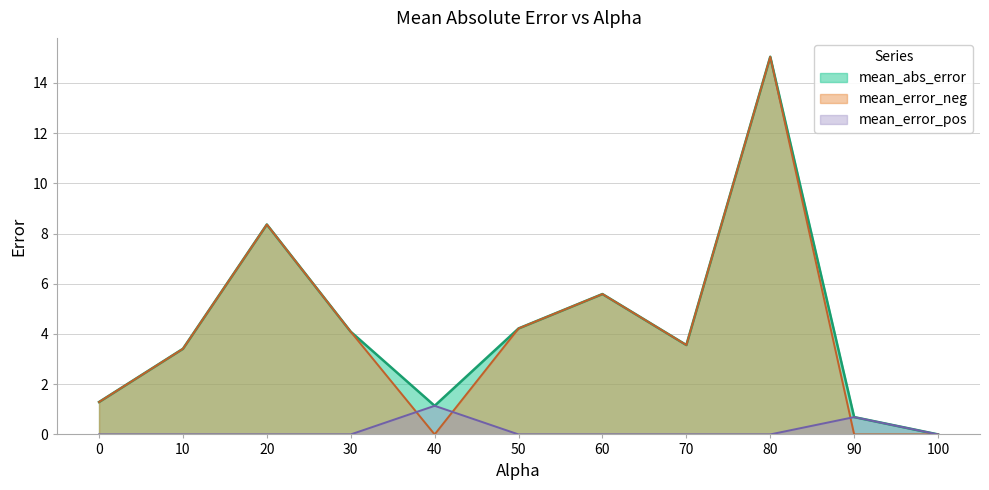

Count the number of data series in this chart.

3